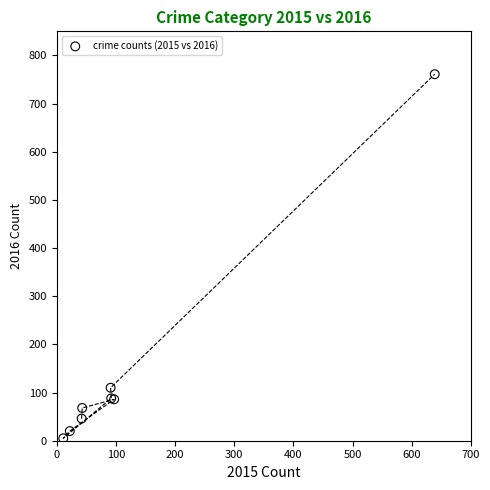

What Y value in the scatter plot is closest to 383?

110